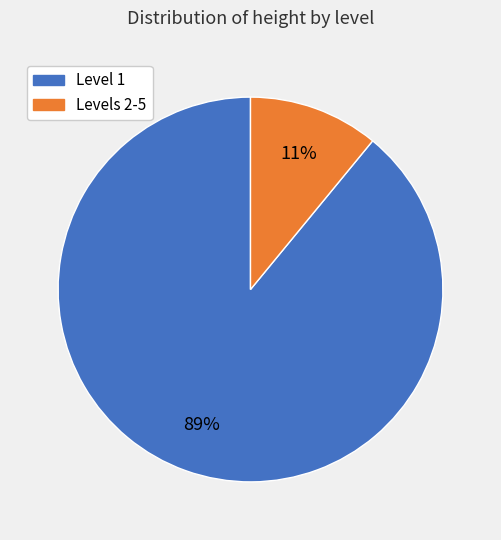

How many segments does this pie chart have?

2